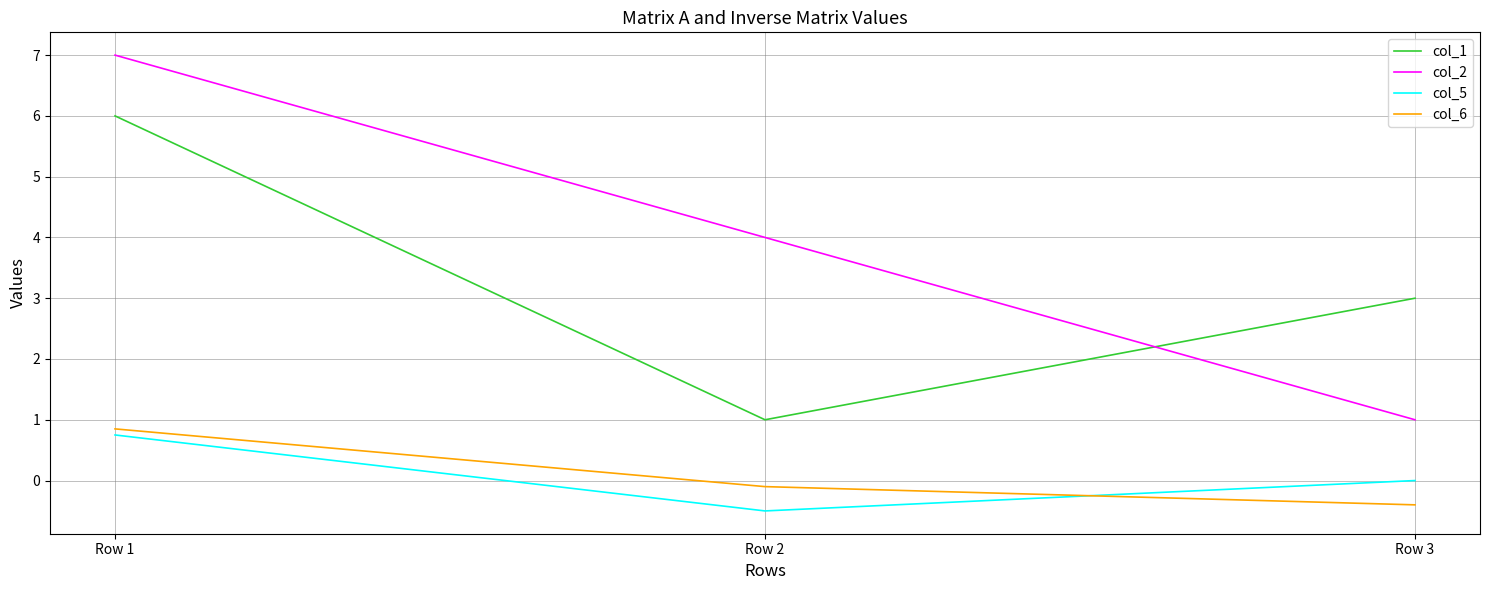

Which series has the widest spread of values?

col_2